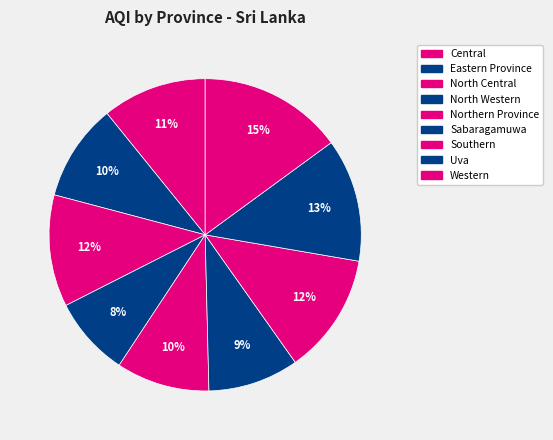

Is the sum of Western and North Central greater than half?

No